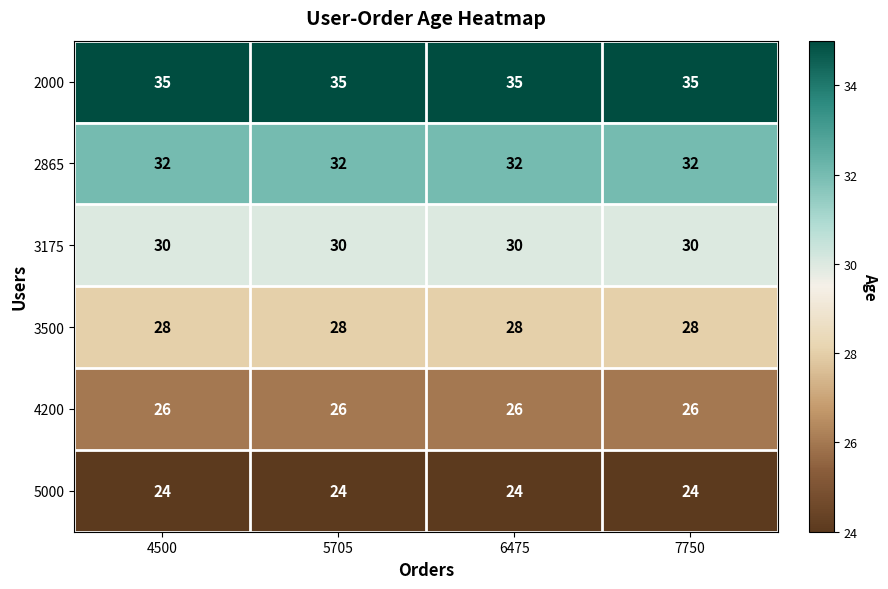

What is the approximate value of 2000 at 6475?

35